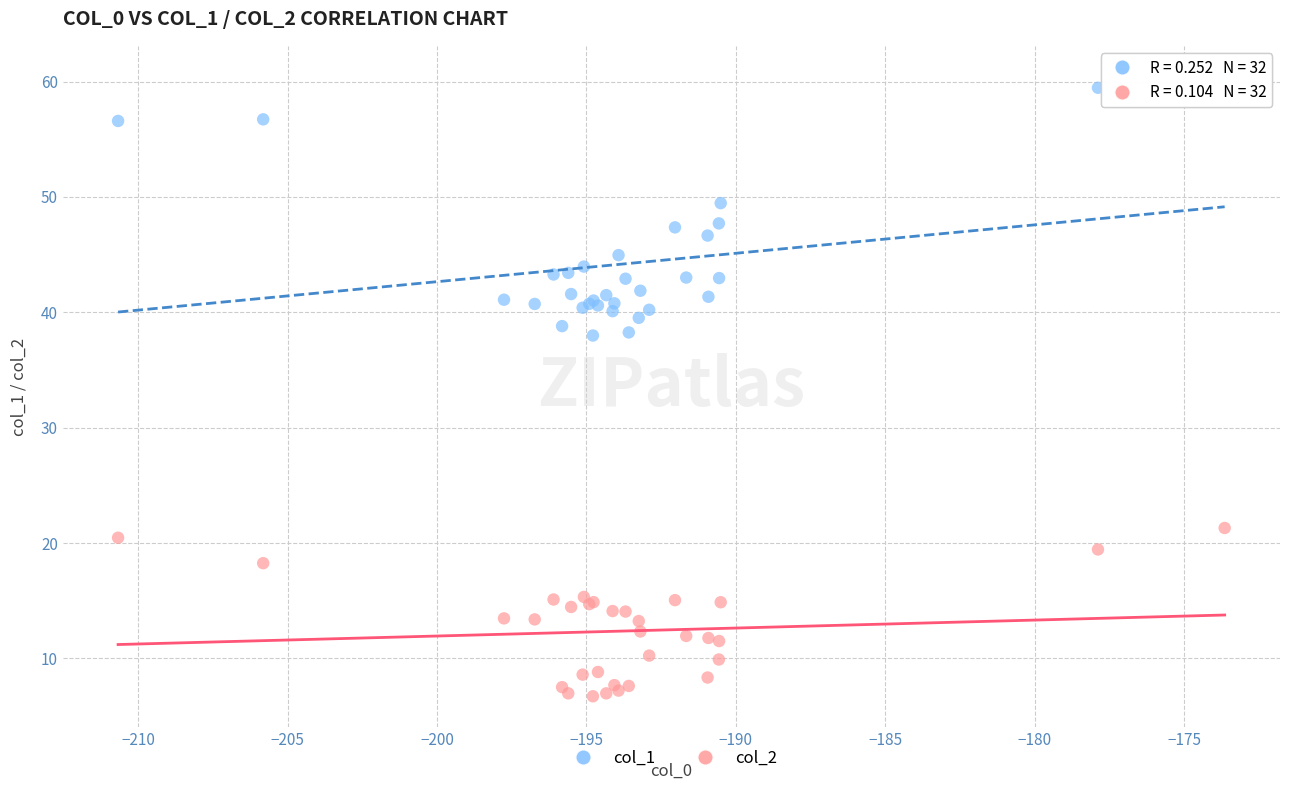

What is the X range (max minus min) for the scatter plot?

37.0